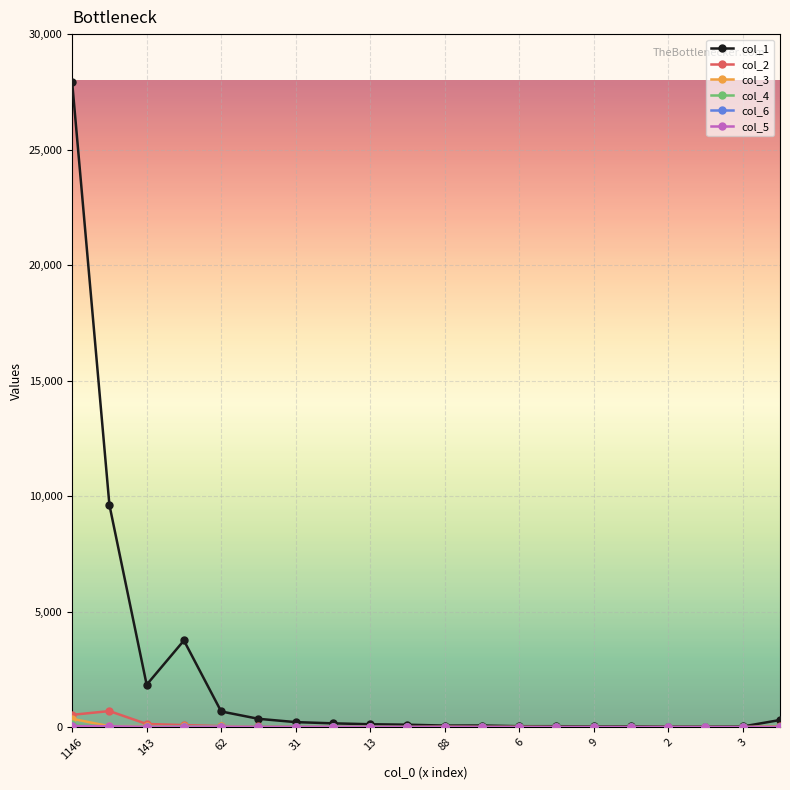

What is the greatest value displayed?

27919